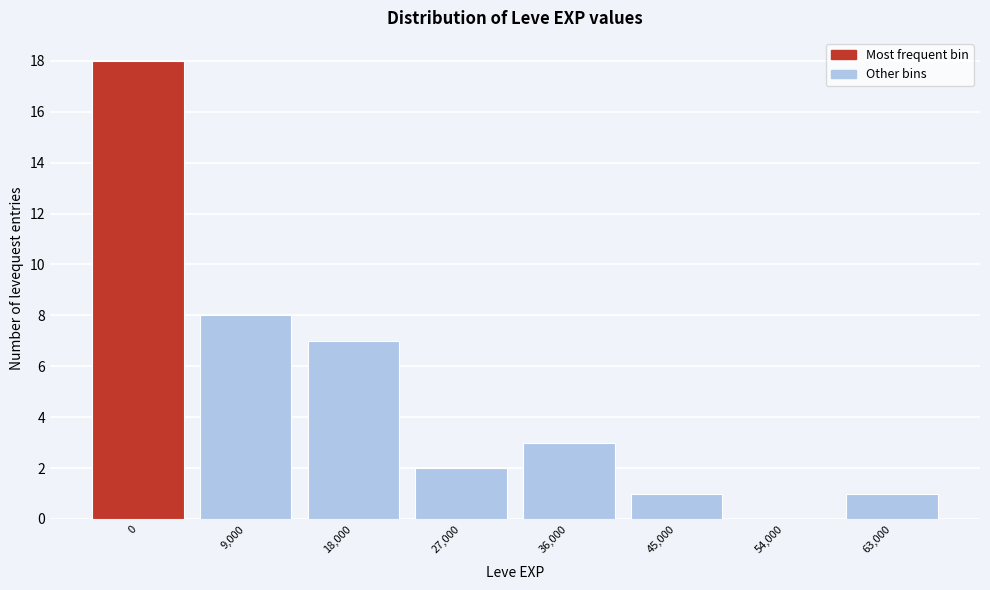

Reading right to left, extract all data points from this chart.

63,000=1	54,000=0	45,000=1	36,000=3	27,000=2	18,000=7	9,000=8	0=18